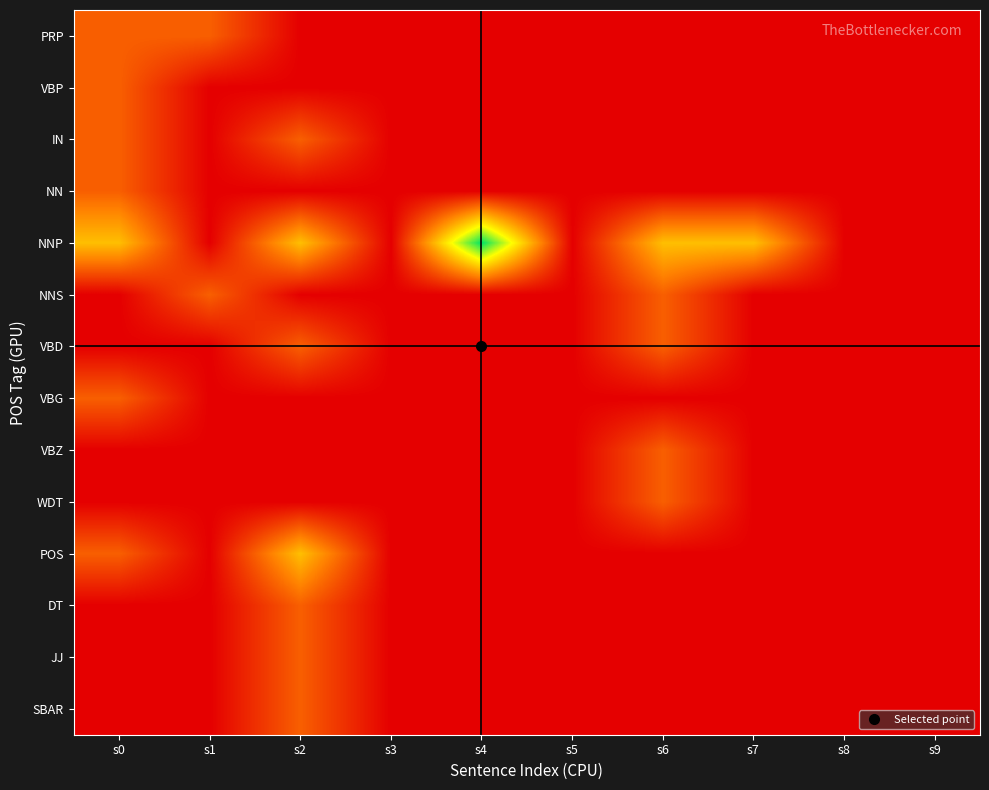

Reading left to right, what are all the values shown in this chart?

PRP: s0=0.2	s1=0.2	s2=0.0	s3=0.0	s4=0.0	s5=0.0	s6=0.0	s7=0.0	s8=0.0	s9=0.0
VBP: s0=0.2	s1=0.0	s2=0.0	s3=0.0	s4=0.0	s5=0.0	s6=0.0	s7=0.0	s8=0.0	s9=0.0
IN: s0=0.2	s1=0.0	s2=0.2	s3=0.0	s4=0.0	s5=0.0	s6=0.0	s7=0.0	s8=0.0	s9=0.0
NN: s0=0.2	s1=0.0	s2=0.0	s3=0.0	s4=0.0	s5=0.0	s6=0.0	s7=0.0	s8=0.0	s9=0.0
NNP: s0=0.5	s1=0.0	s2=0.5	s3=0.0	s4=1.0	s5=0.0	s6=0.5	s7=0.5	s8=0.0	s9=0.0
NNS: s0=0.0	s1=0.2	s2=0.0	s3=0.0	s4=0.0	s5=0.0	s6=0.2	s7=0.0	s8=0.0	s9=0.0
VBD: s0=0.0	s1=0.0	s2=0.2	s3=0.0	s4=0.0	s5=0.0	s6=0.2	s7=0.0	s8=0.0	s9=0.0
VBG: s0=0.2	s1=0.0	s2=0.0	s3=0.0	s4=0.0	s5=0.0	s6=0.0	s7=0.0	s8=0.0	s9=0.0
VBZ: s0=0.0	s1=0.0	s2=0.0	s3=0.0	s4=0.0	s5=0.0	s6=0.2	s7=0.0	s8=0.0	s9=0.0
WDT: s0=0.0	s1=0.0	s2=0.0	s3=0.0	s4=0.0	s5=0.0	s6=0.2	s7=0.0	s8=0.0	s9=0.0
POS: s0=0.2	s1=0.0	s2=0.5	s3=0.0	s4=0.0	s5=0.0	s6=0.0	s7=0.0	s8=0.0	s9=0.0
DT: s0=0.0	s1=0.0	s2=0.2	s3=0.0	s4=0.0	s5=0.0	s6=0.0	s7=0.0	s8=0.0	s9=0.0
JJ: s0=0.0	s1=0.0	s2=0.2	s3=0.0	s4=0.0	s5=0.0	s6=0.0	s7=0.0	s8=0.0	s9=0.0
SBAR: s0=0.0	s1=0.0	s2=0.2	s3=0.0	s4=0.0	s5=0.0	s6=0.0	s7=0.0	s8=0.0	s9=0.0